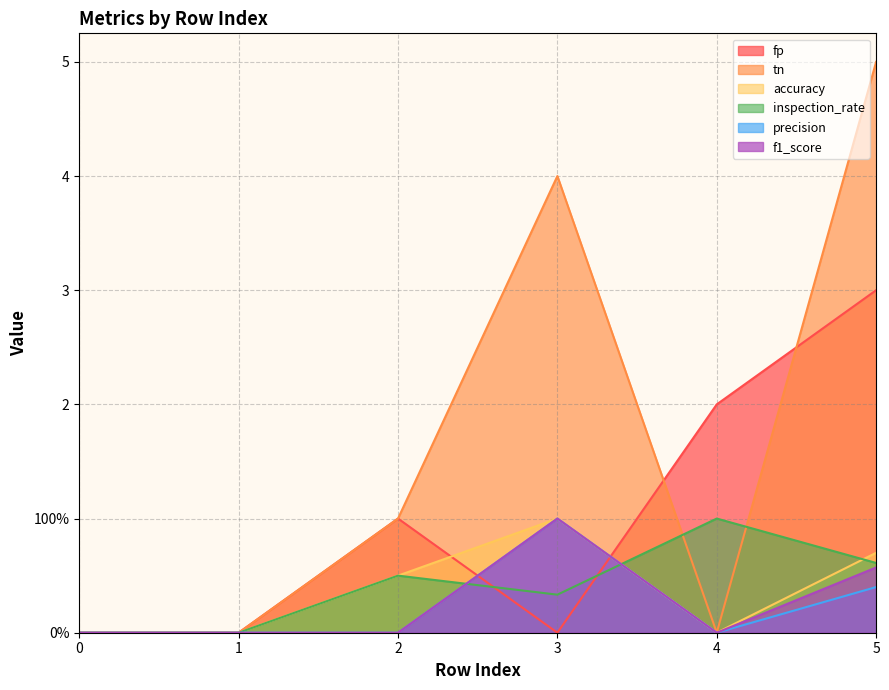

Rank the categories by tn value from lowest to highest.

0, 1, 4, 2, 3, 5